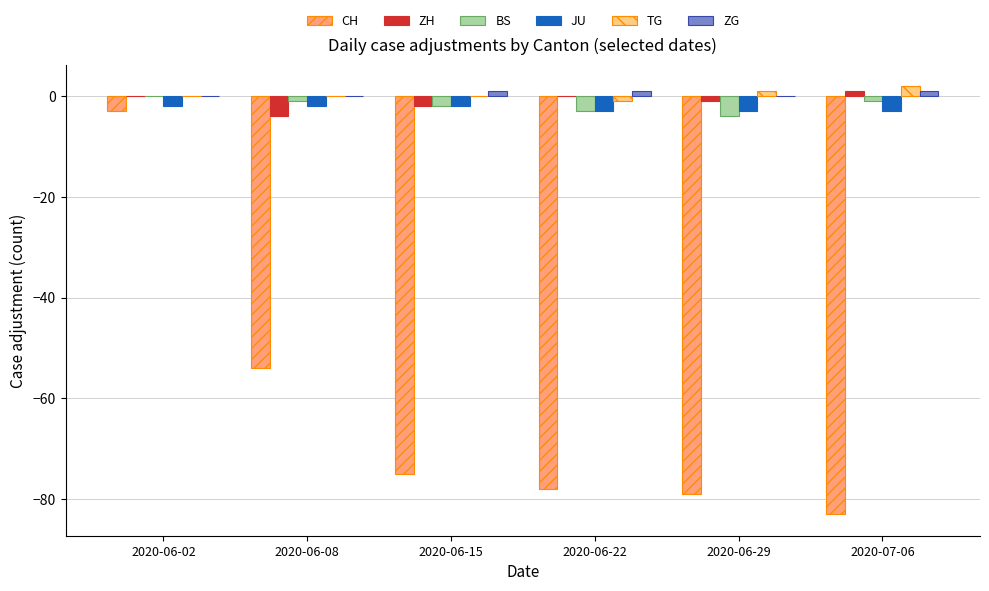

What is the approximate value of BS at 2020-06-15?

-2